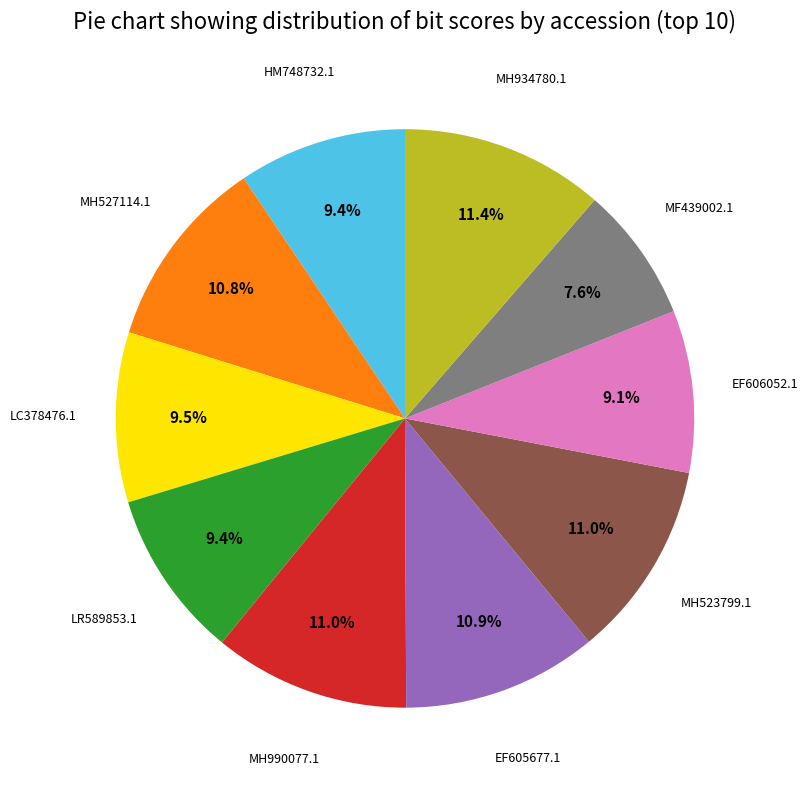

Is there any slice that represents more than half of the pie?

No